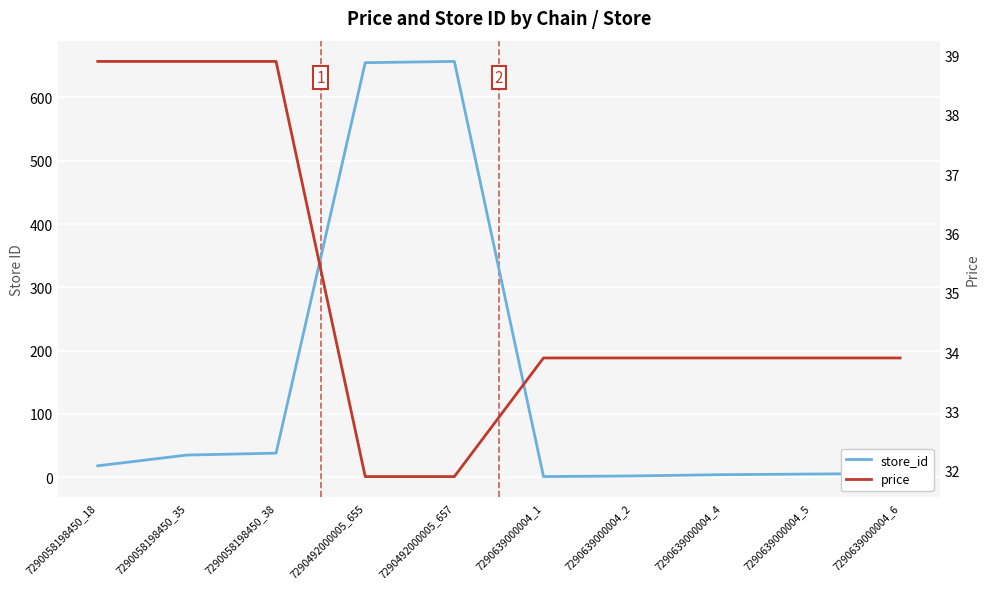

What is the value of the price point at the 4th from the left?

31.9